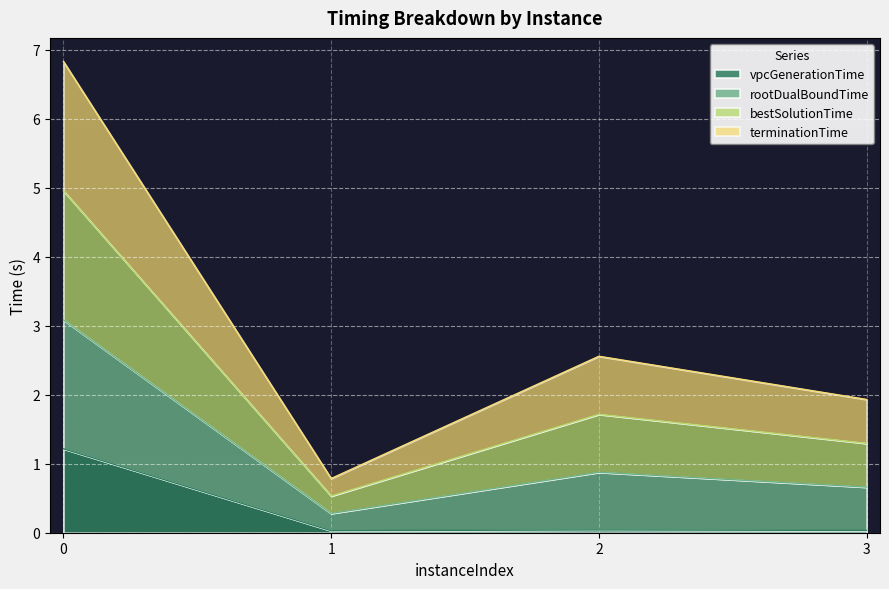

What is the highest value of the vpcGenerationTime series?

1.2